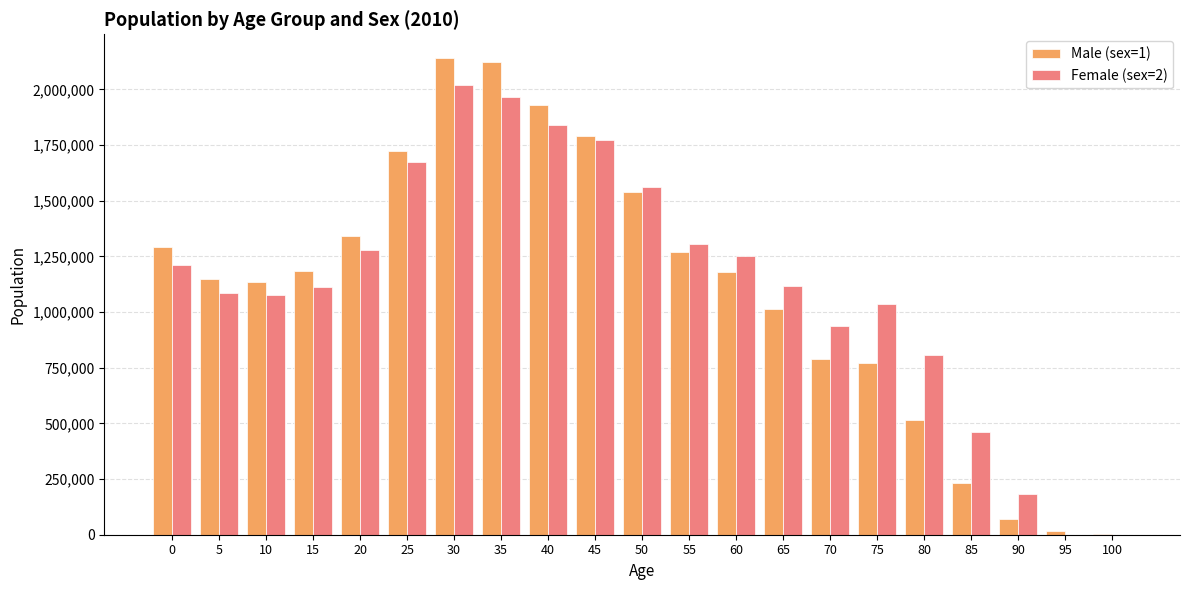

What is the maximum value shown in the chart?

2140085